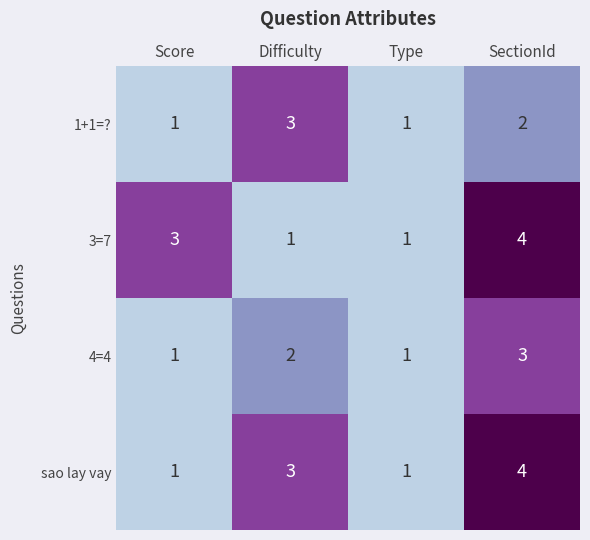

How many sao lay vay values are between 1 and 4?

4